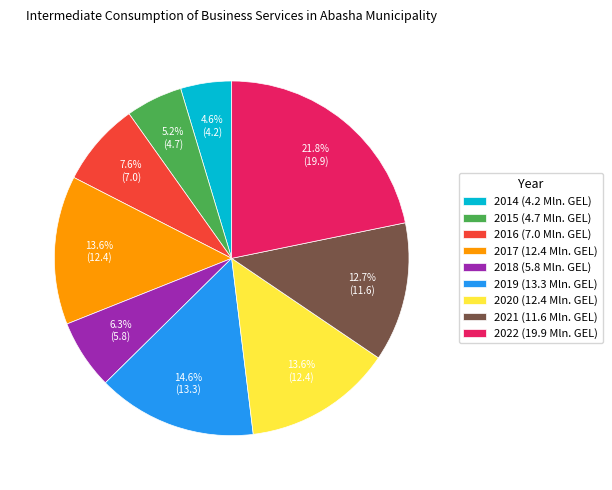

To the nearest percent, what is the combined percentage of 2021 and 2020?

26%